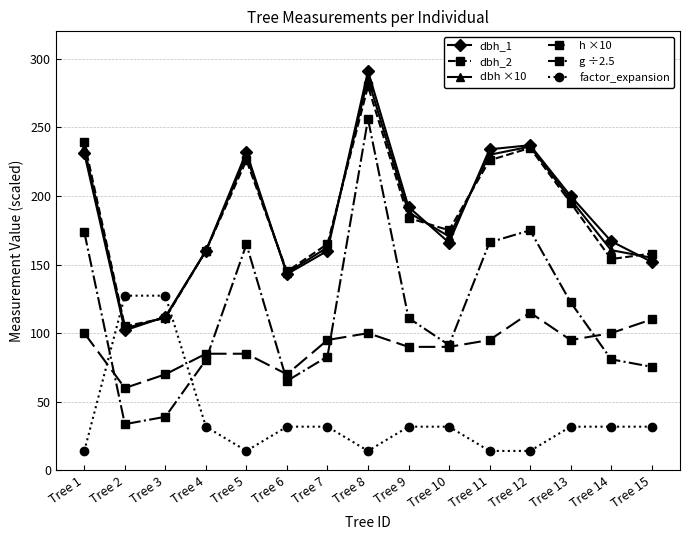

Is the value of g ÷2.5 at Tree 3 greater than the value of dbh ×10 at Tree 14?

No